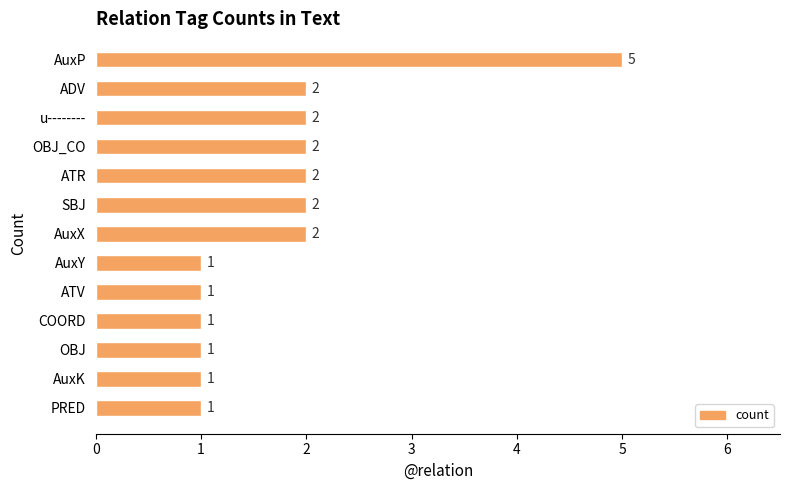

Reading top to bottom, list all the values displayed in this chart.

5	2	2	2	2	2	2	1	1	1	1	1	1